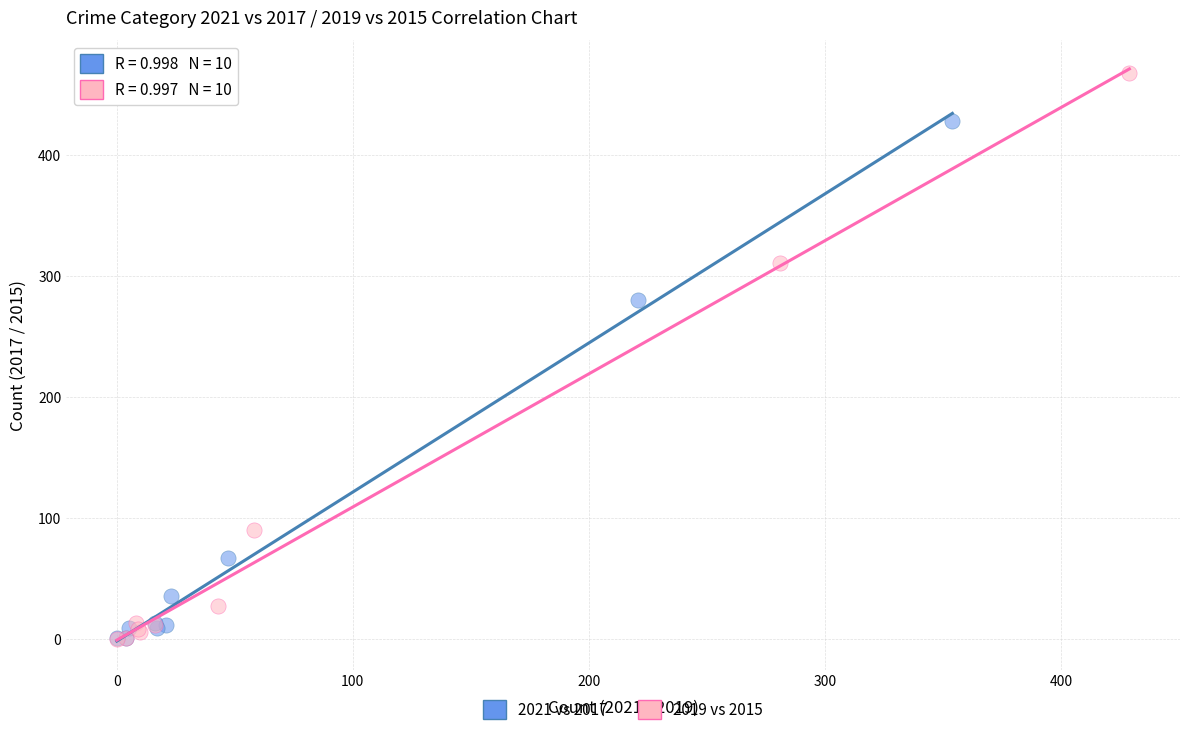

Which series contains the highest Y value?

2019 vs 2015